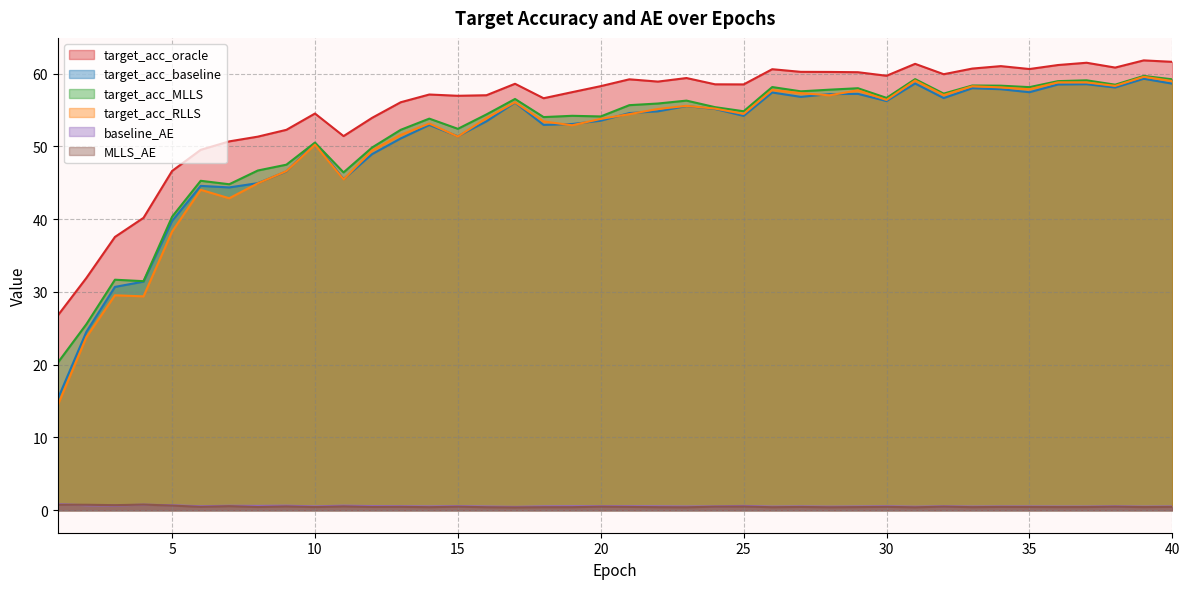

True or false: MLLS_AE and target_acc_baseline intersect in this chart.

False